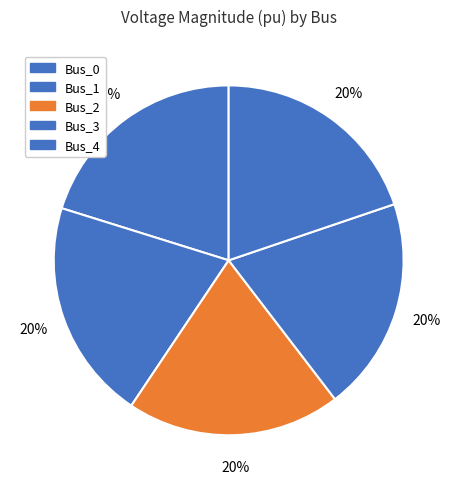

Which slice is the smallest?

Bus_3